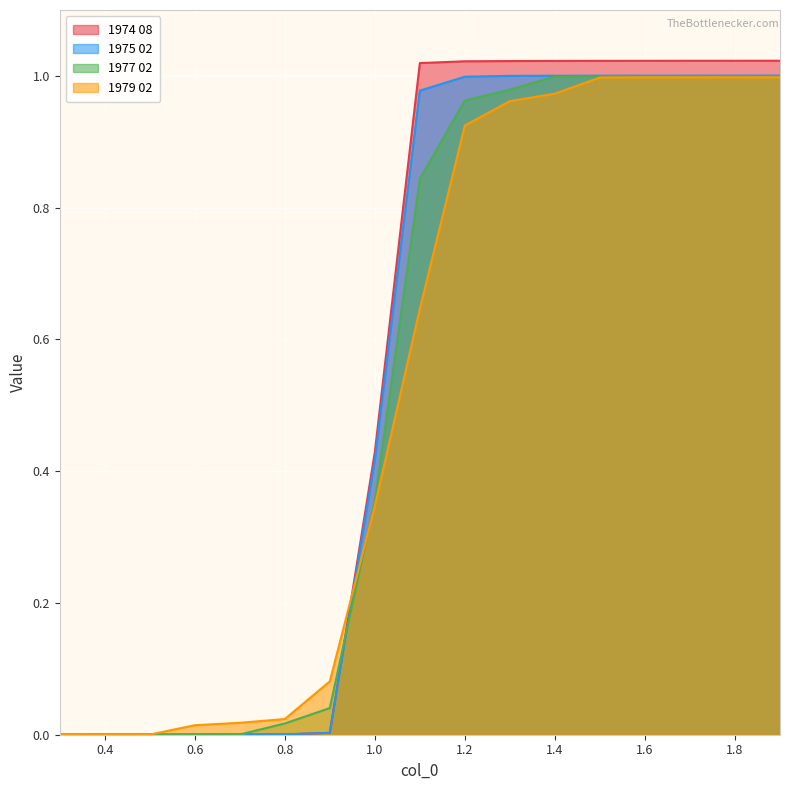

Which series has the widest spread of values?

1974 08